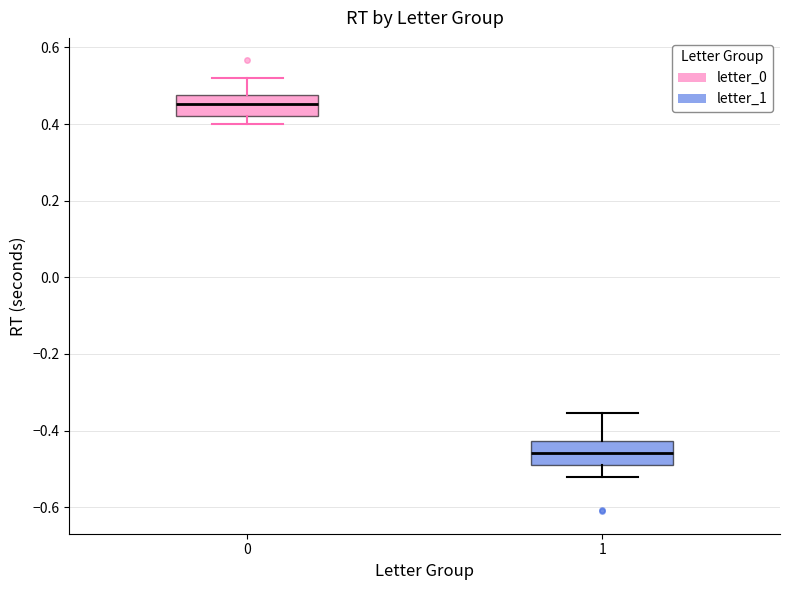

Reading left to right, transcribe this box plot: for each box, give where its median line is, the range the box spans, and where its two whiskers end, as read against the y-axis. The values are not printed on the chart, so give them approximately, as read against the axis.

0: median 0.46, box 0.42 to 0.48, whiskers 0.40 to 0.52
1: median -0.46, box -0.48 to -0.42, whiskers -0.52 to -0.36